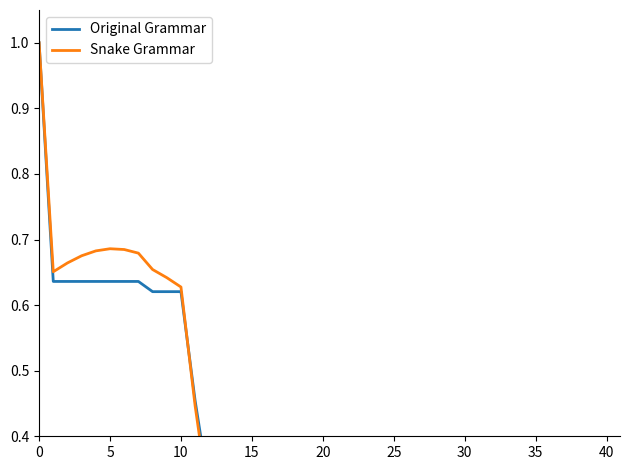

Which series changed the most between 19 and 30?

Snake Grammar